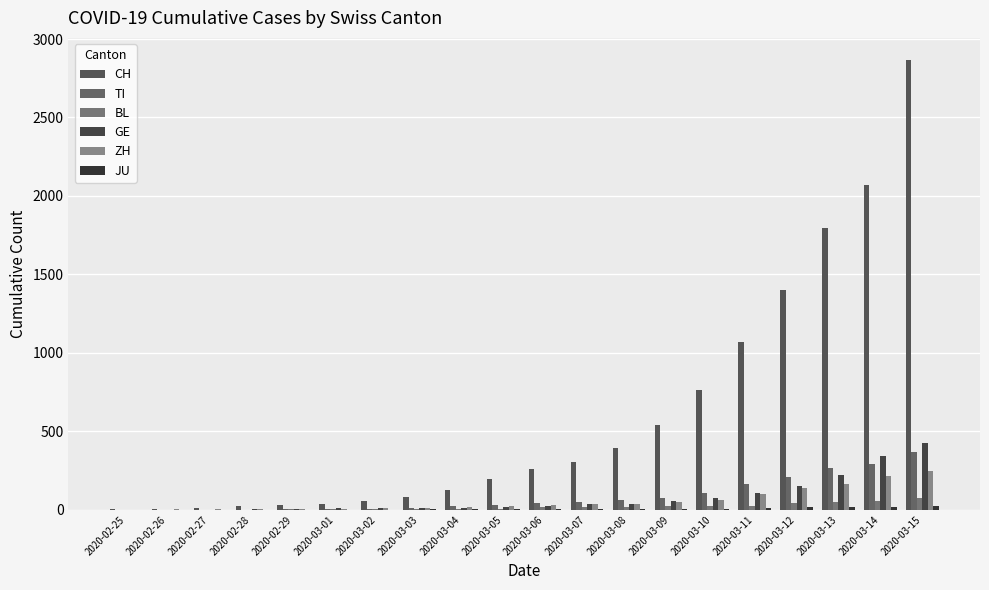

Is the value of BL at 2020-03-15 greater than the value of CH at 2020-03-12?

No